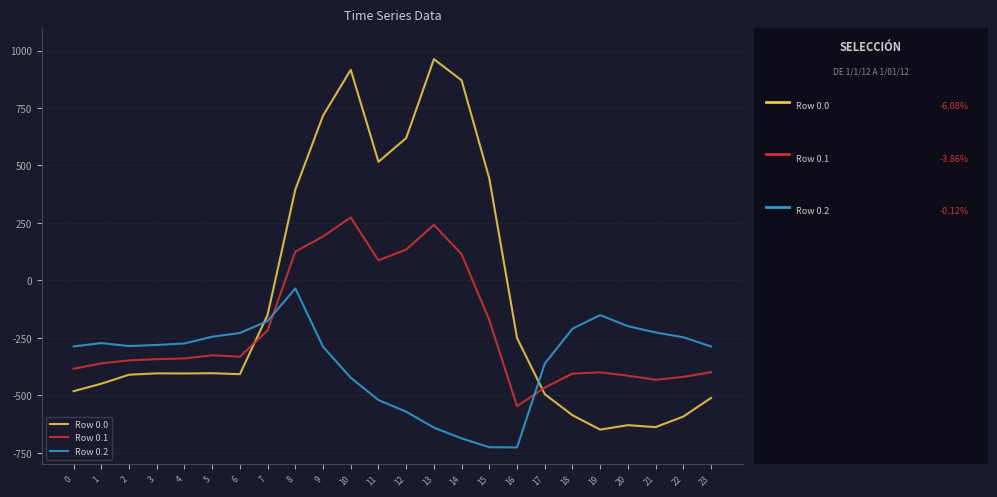

What is the maximum value shown in the chart?

962.7